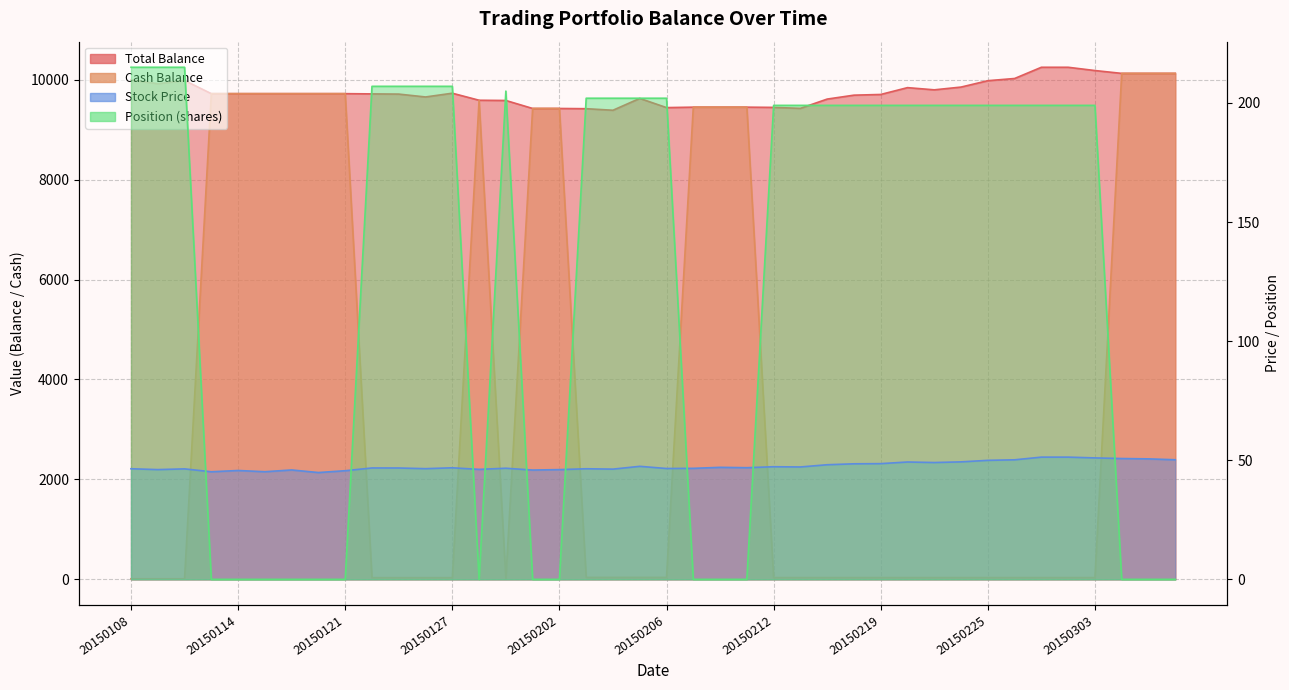

What is the average value of the Pos_Bal series?

126.8